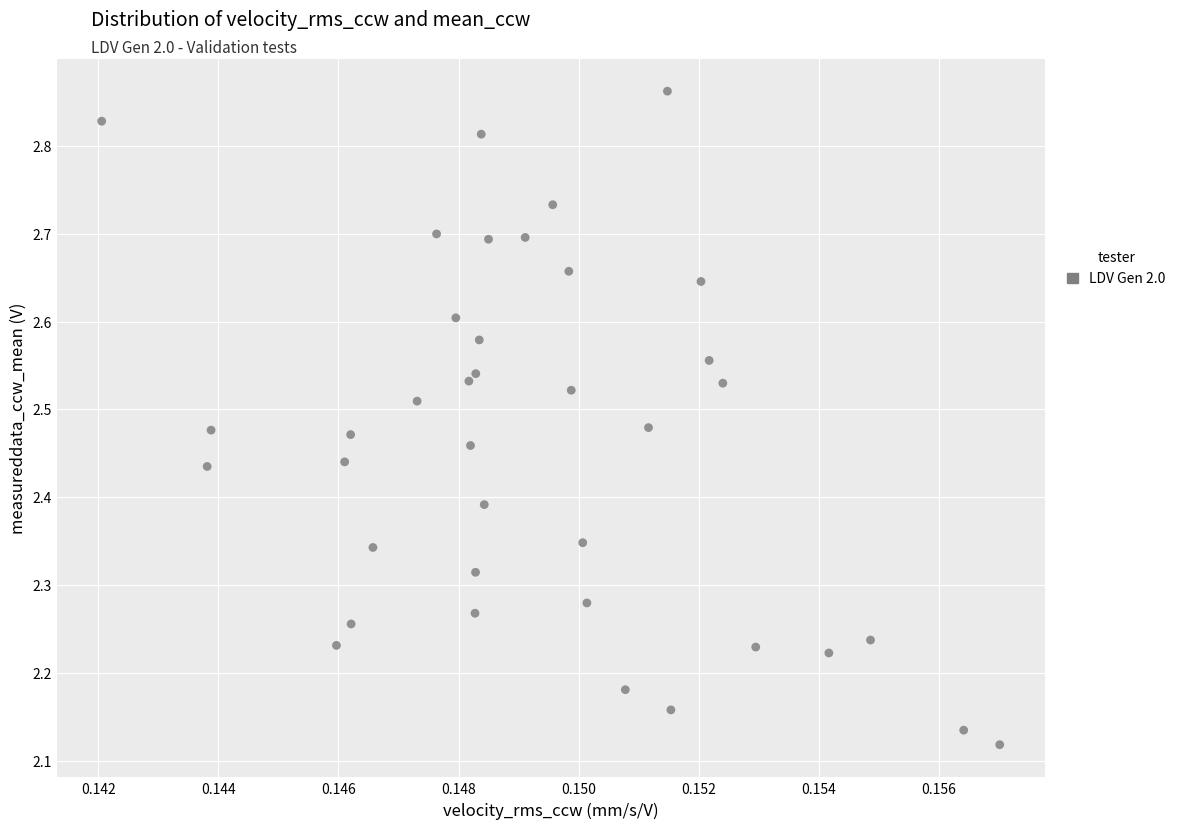

What is the range of Y values (max minus min)?

0.7